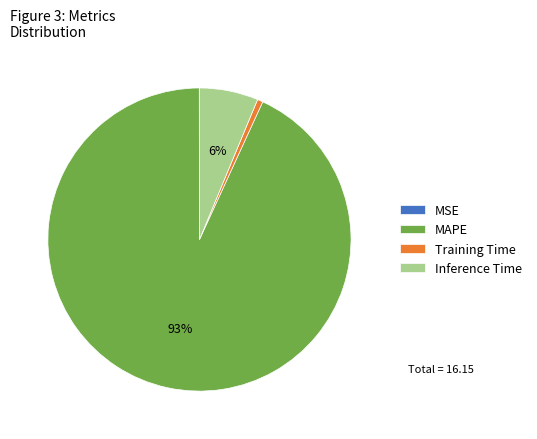

To the nearest percent, what is the combined percentage of Inference Time and Training Time?

7%